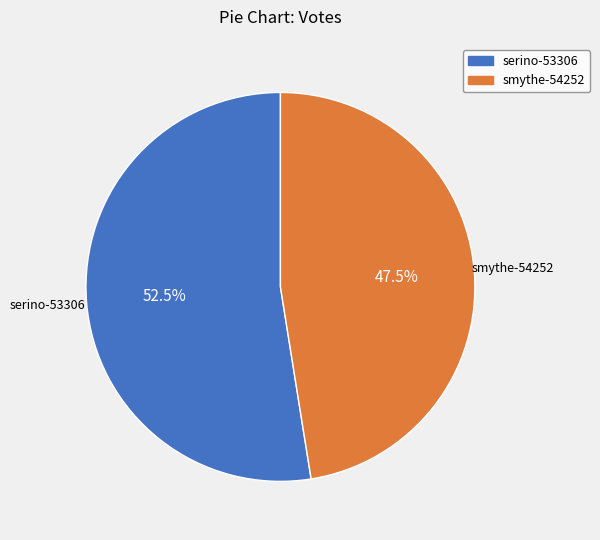

To the nearest percent, what is the difference between the smythe-54252 and serino-53306 slice percentages?

5%